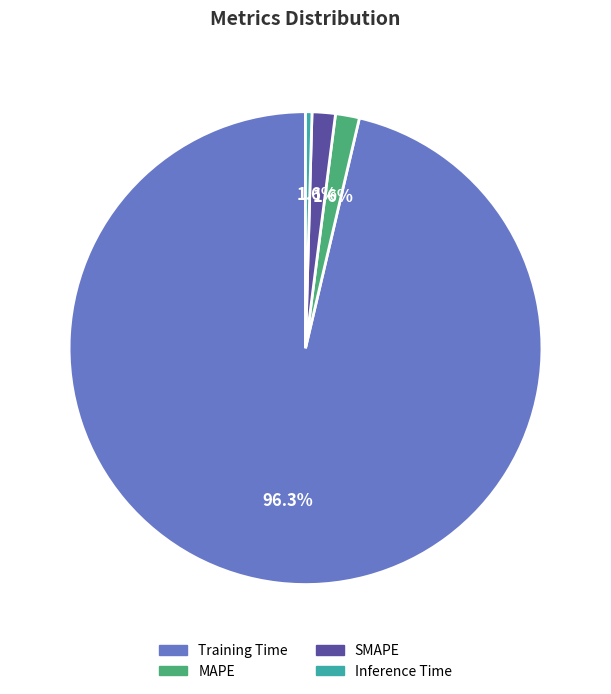

True or false: Training Time accounts for 96% of the total.

True